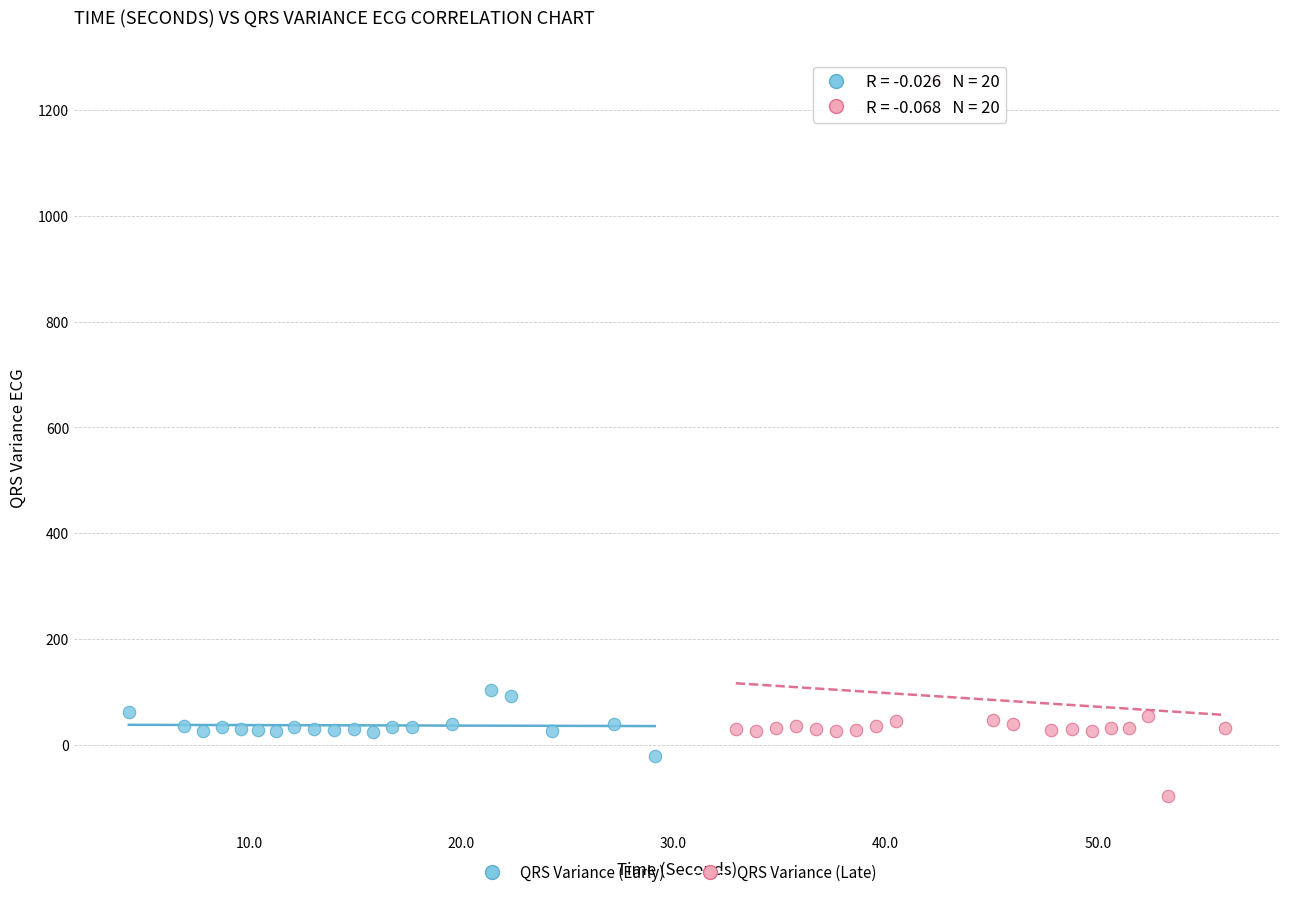

Which series contains the highest Y value?

QRS Variance (Late)